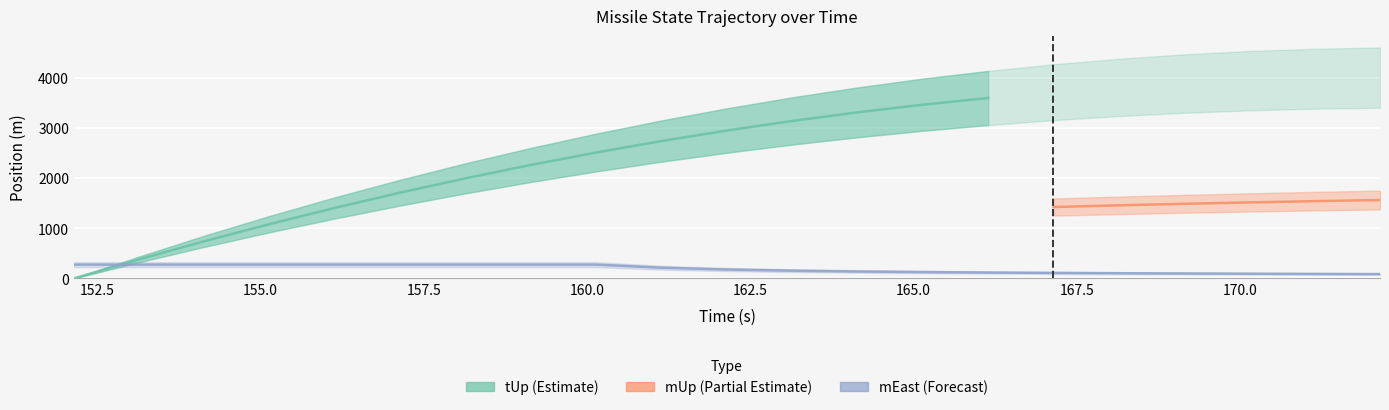

What is the total value across all series at 3?

2191.1